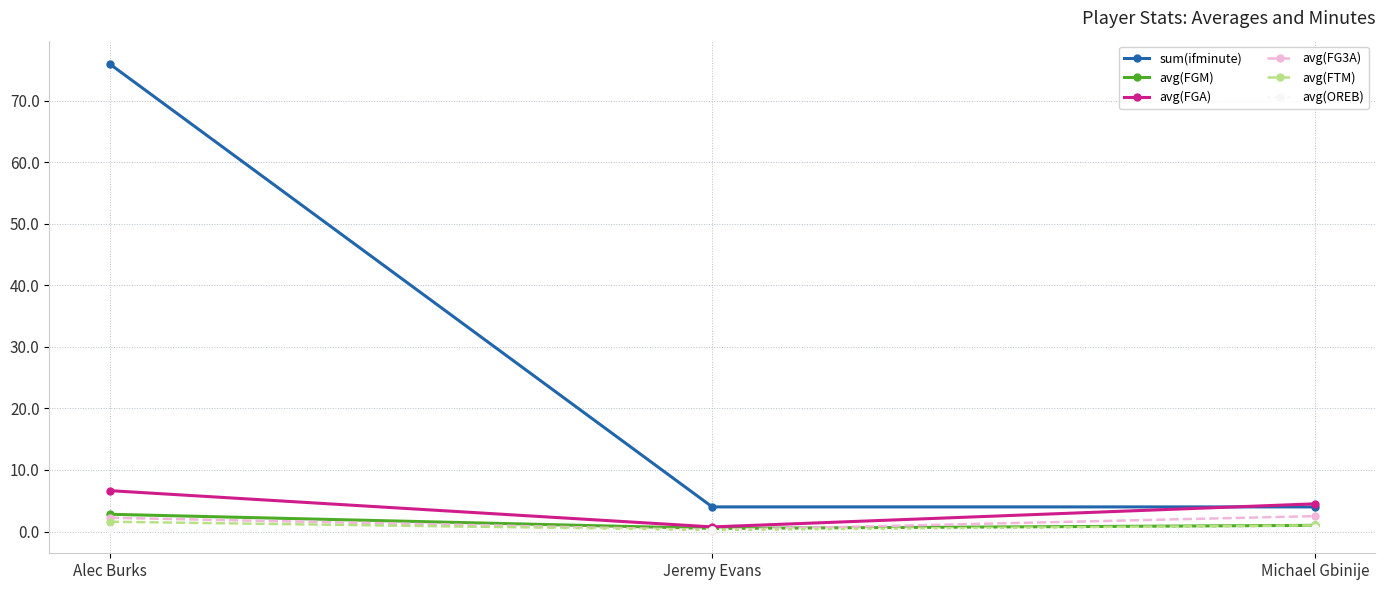

What are all the series names shown in the legend?

sum(ifminute), avg(FGM), avg(FGA), avg(FG3A), avg(FTM), avg(OREB)